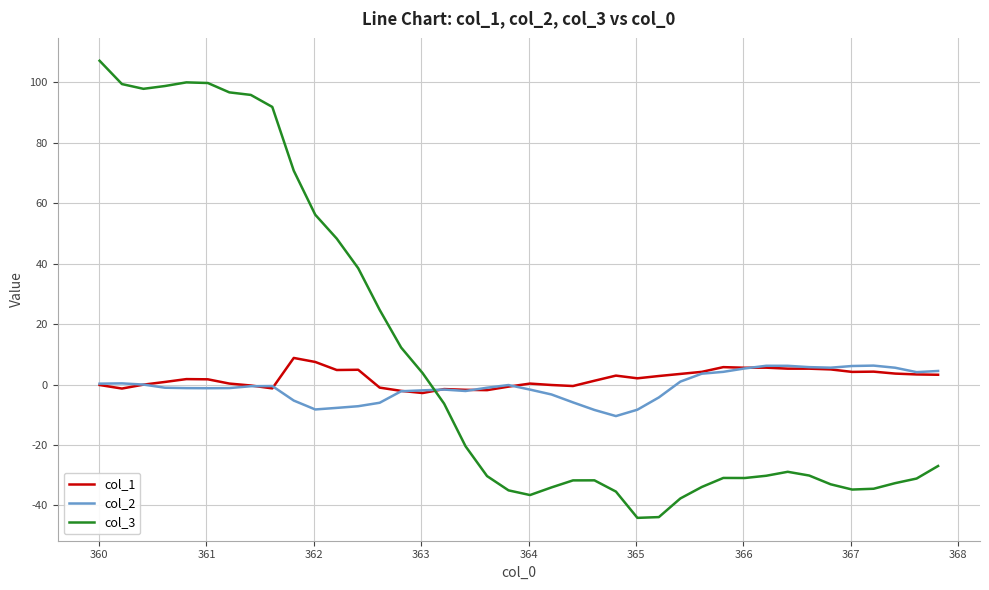

True or false: col_1 and col_3 intersect in this chart.

True